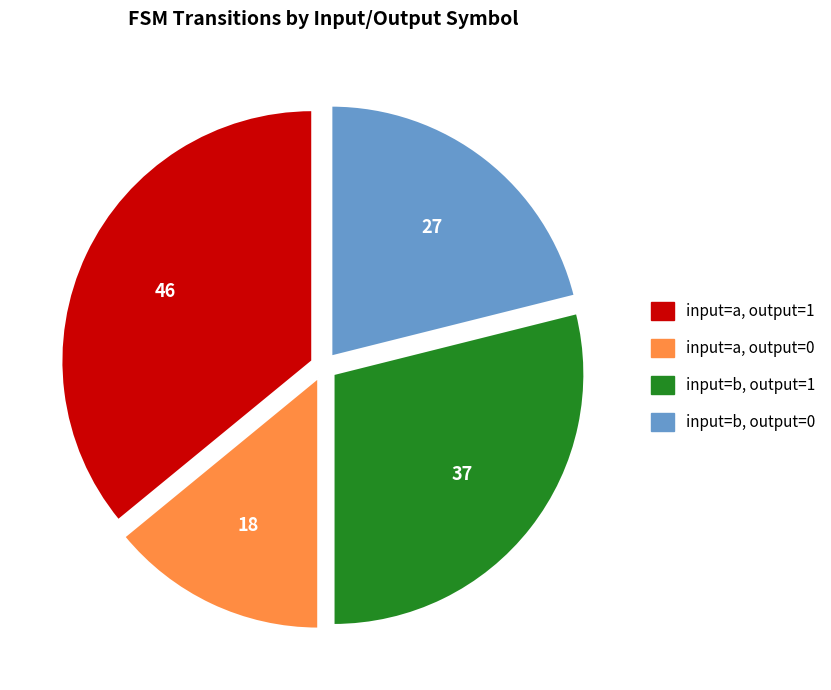

Is it true that input=b, output=0 is 21% of the pie?

True